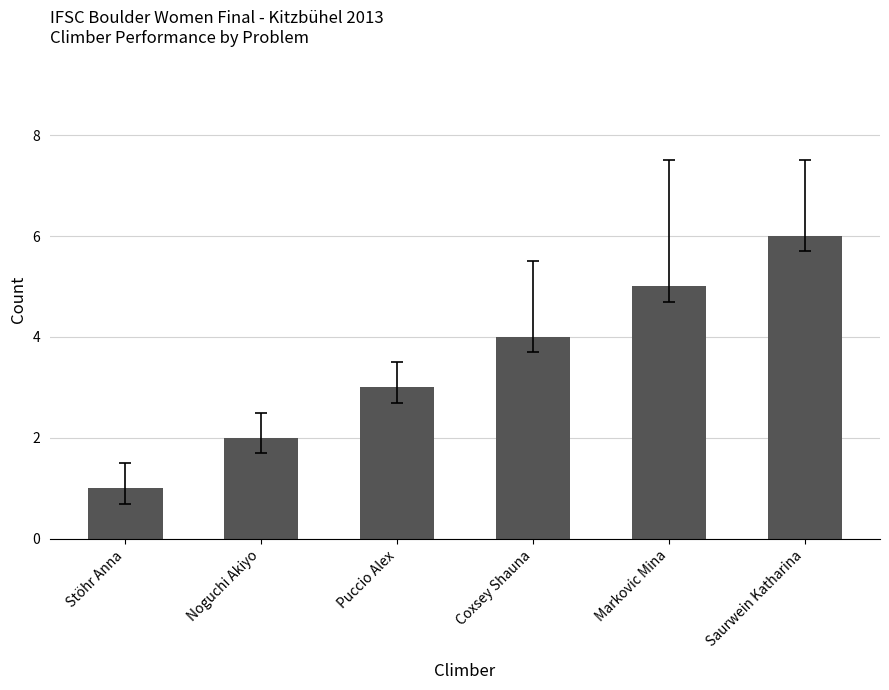

How many bars are there in total?

6